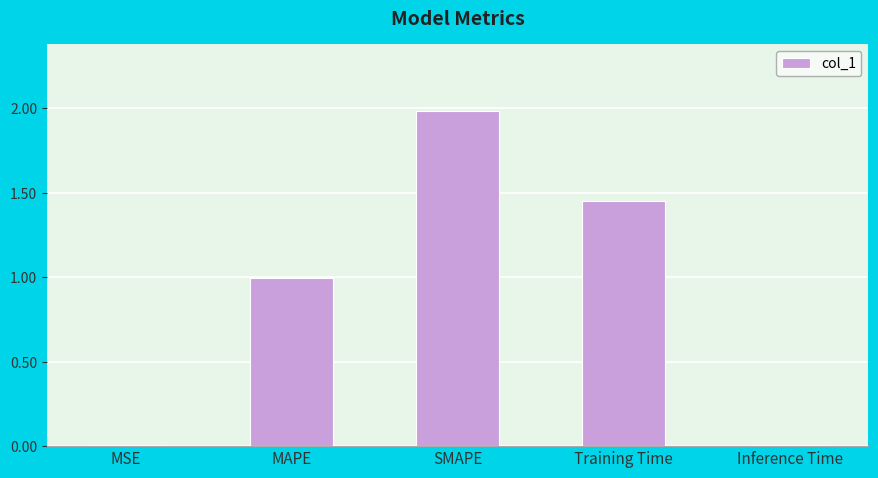

What value does the data have at MAPE?

1.0